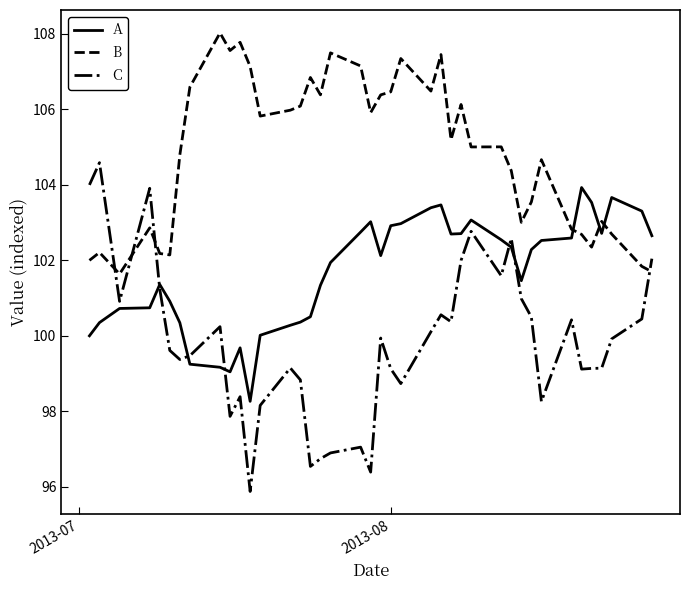

List the series in order of their peak value, highest first.

B, C, A